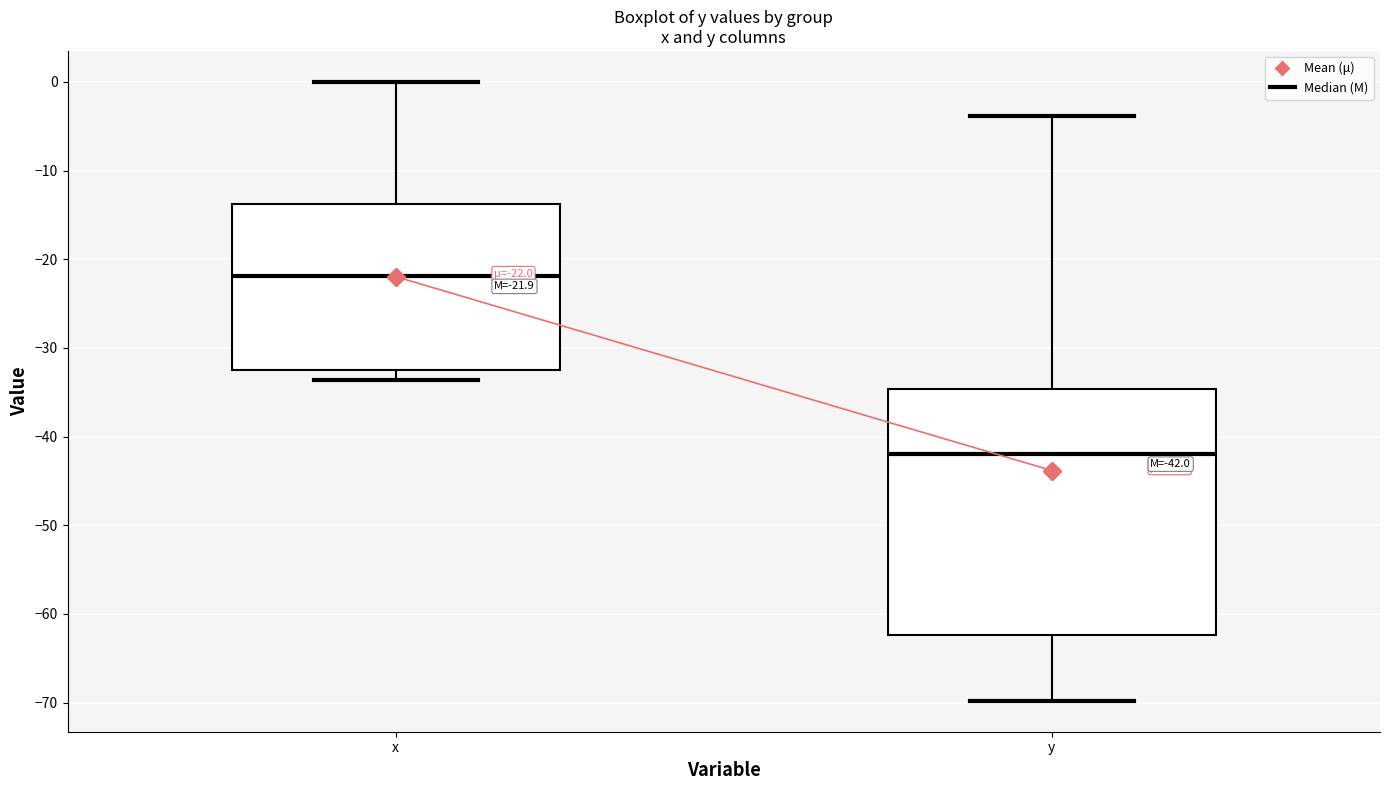

Which box has the lowest median line?

y